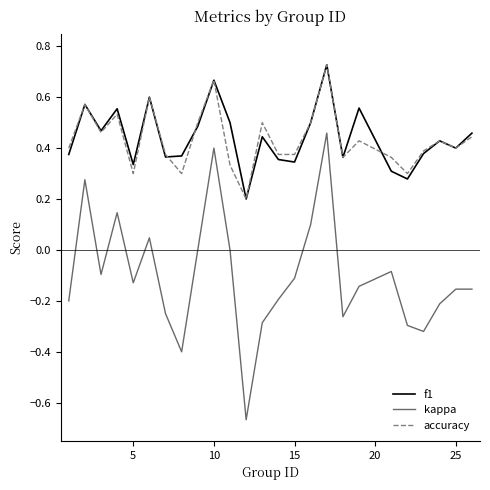

Which series has the largest range (max minus min)?

kappa